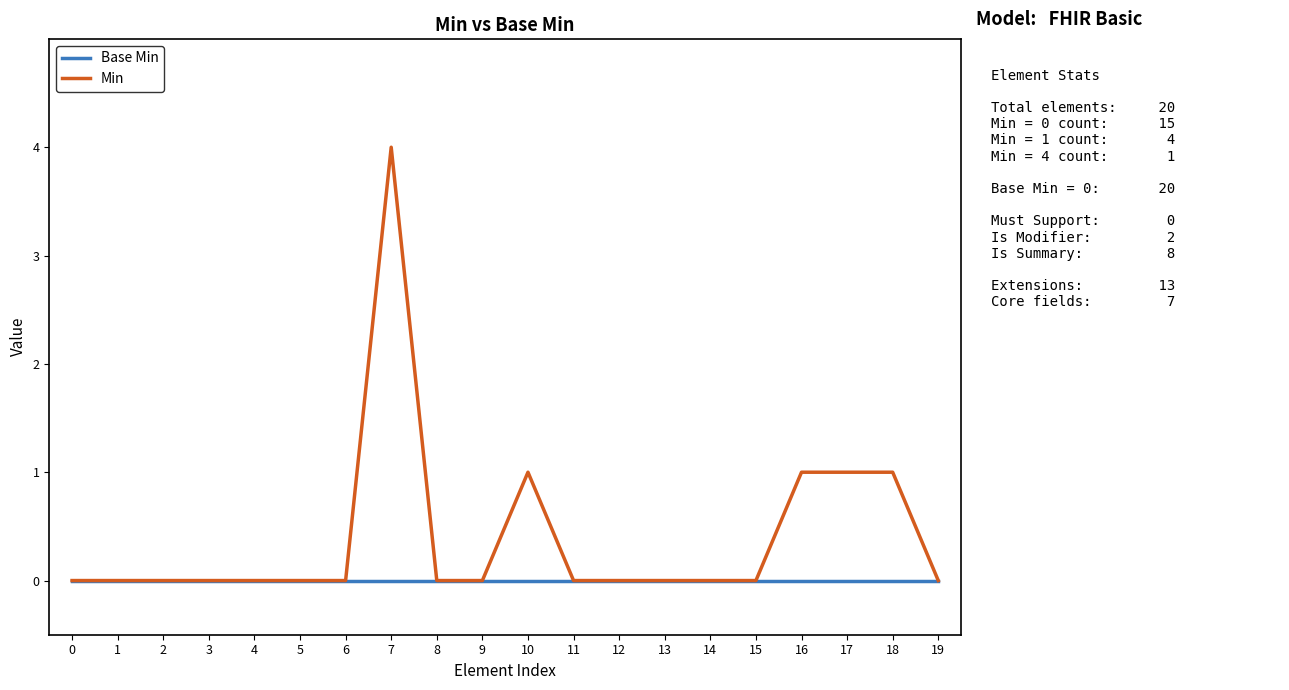

Which series has the widest spread of values?

Min